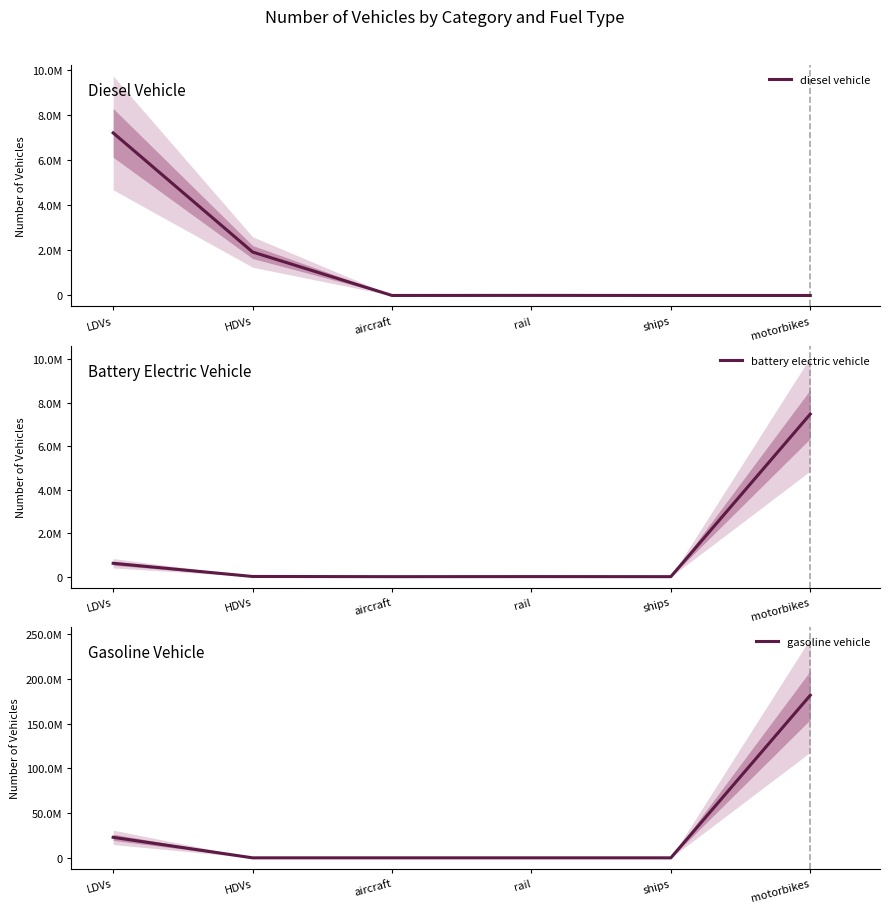

True or false: battery electric vehicle and gasoline vehicle cross at least once.

True